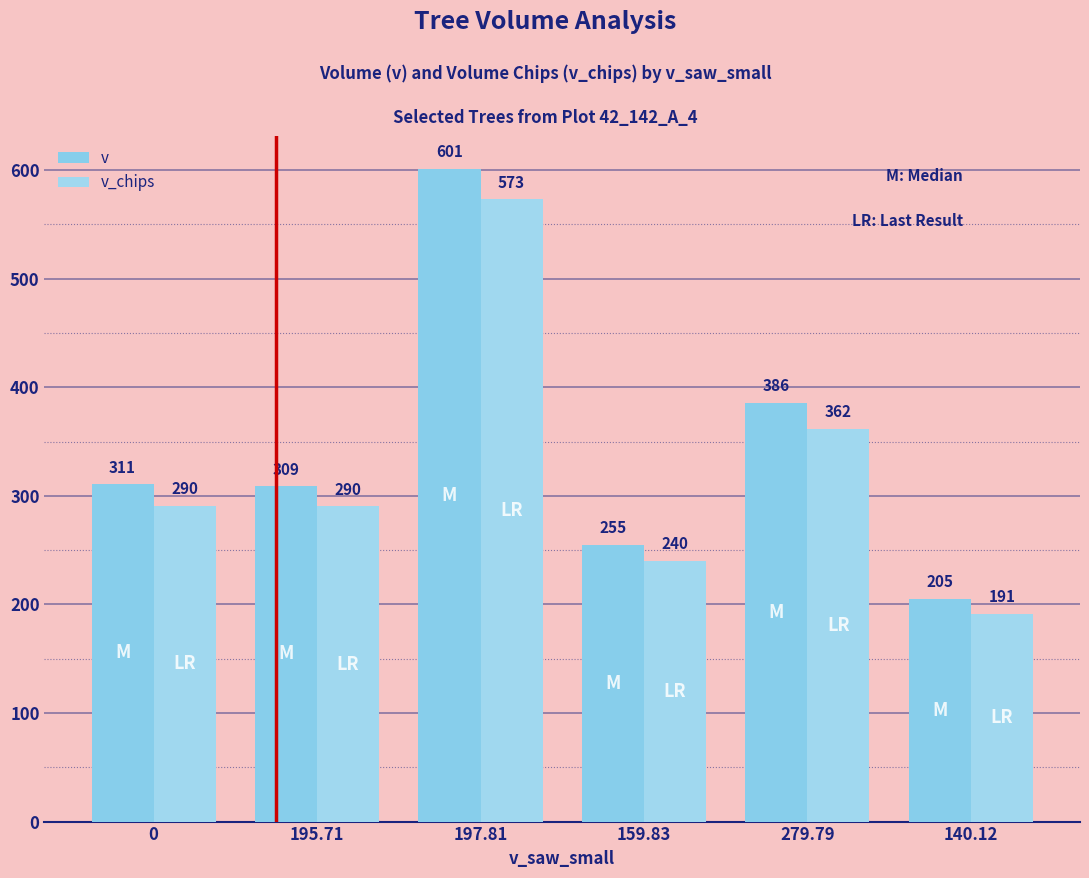

What are all the series names shown in the legend?

v, v_chips